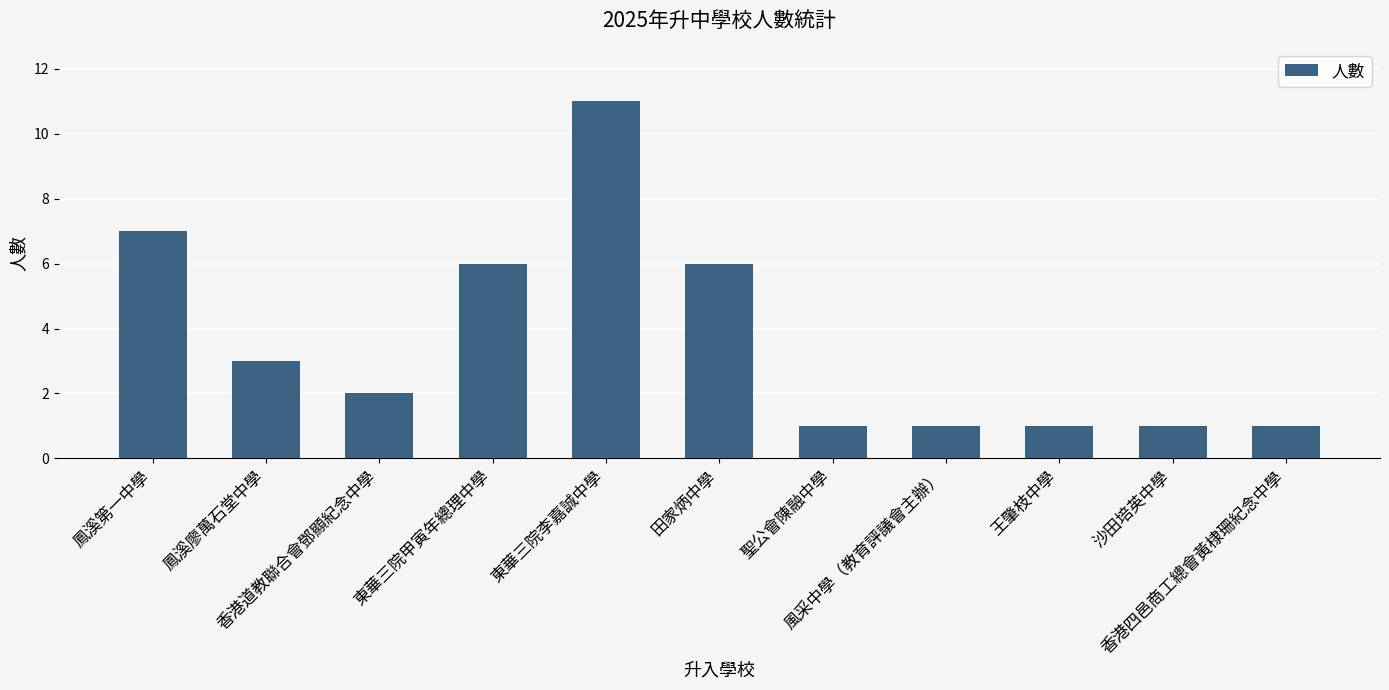

What is the change in value from 鳳溪廖萬石堂中學 to 東華三院李嘉誠中學?

+8